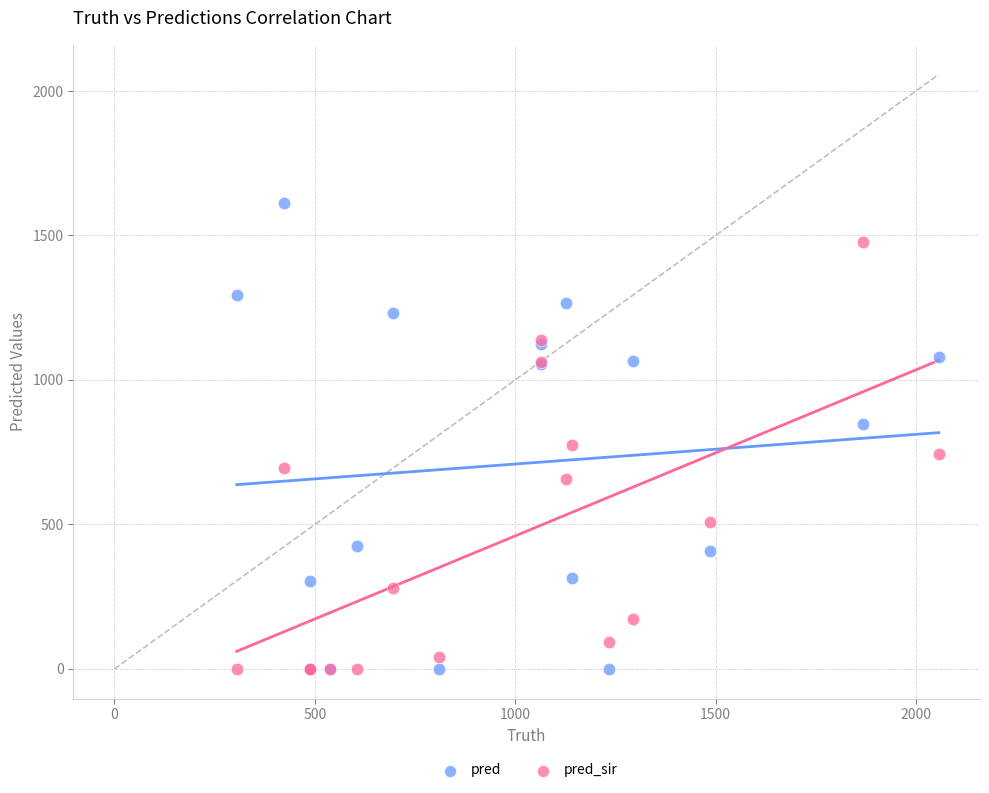

Which series reaches the maximum Y coordinate?

pred